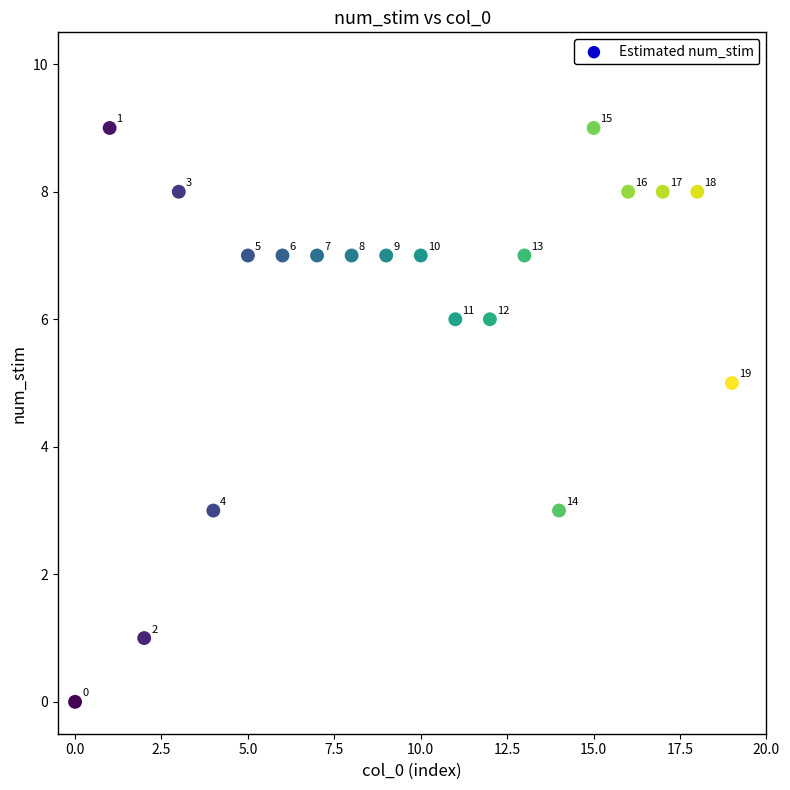

What is the range of Y values (max minus min)?

9